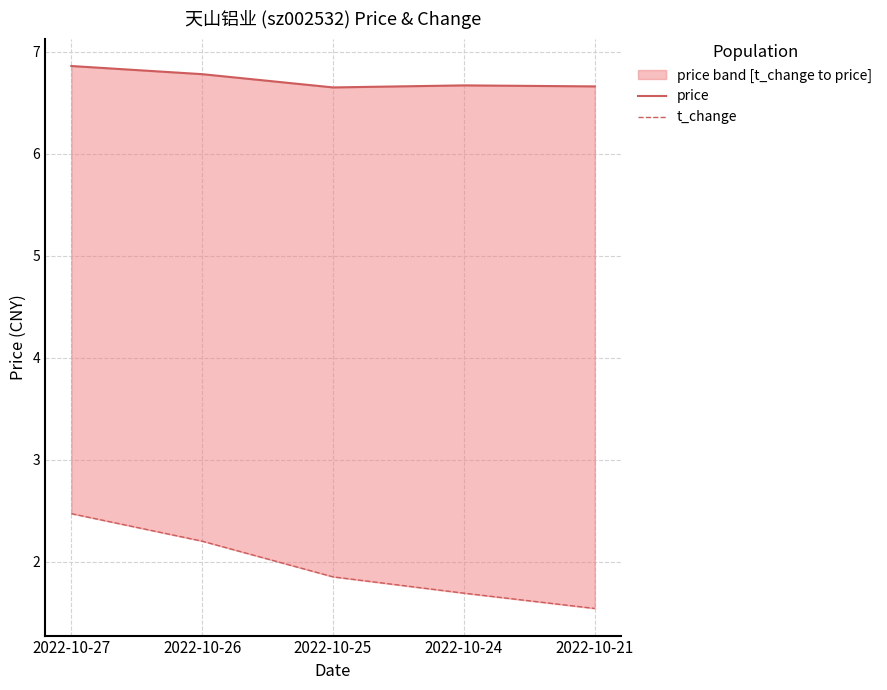

List the series in order of their peak value, highest first.

price, t_change